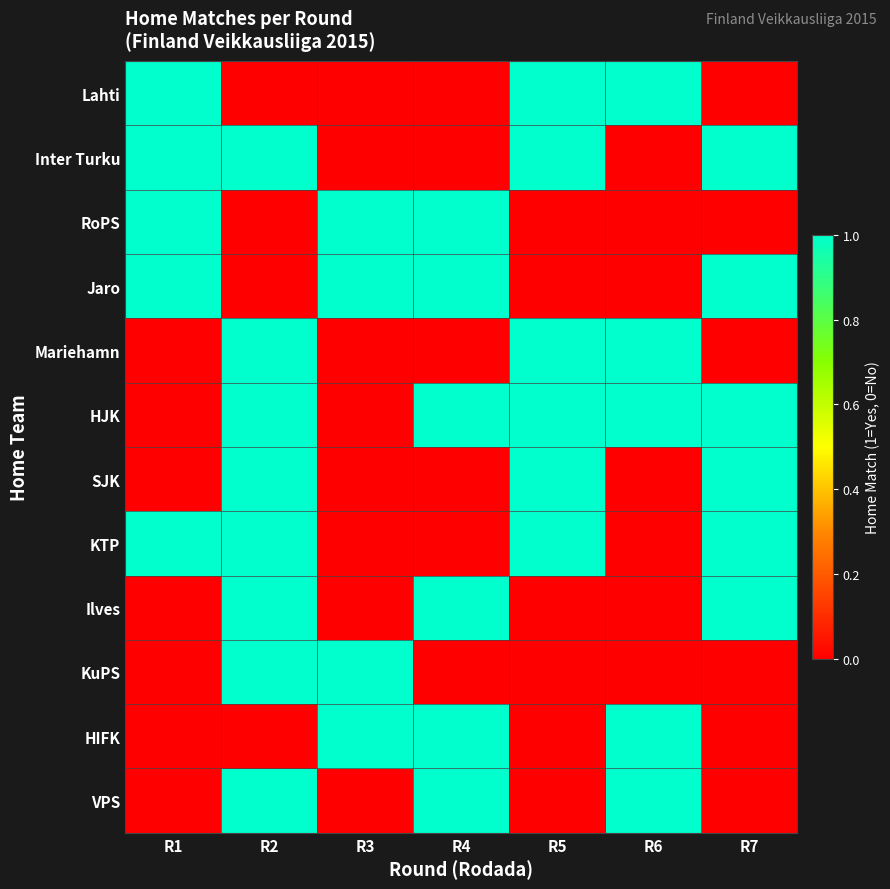

At which category does the chart reach its peak across all series?

R1